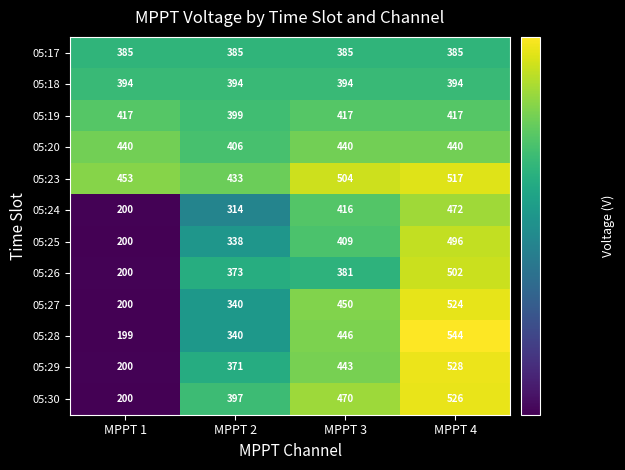

The value of 05:23 at MPPT 2 is 433. True or false?

True